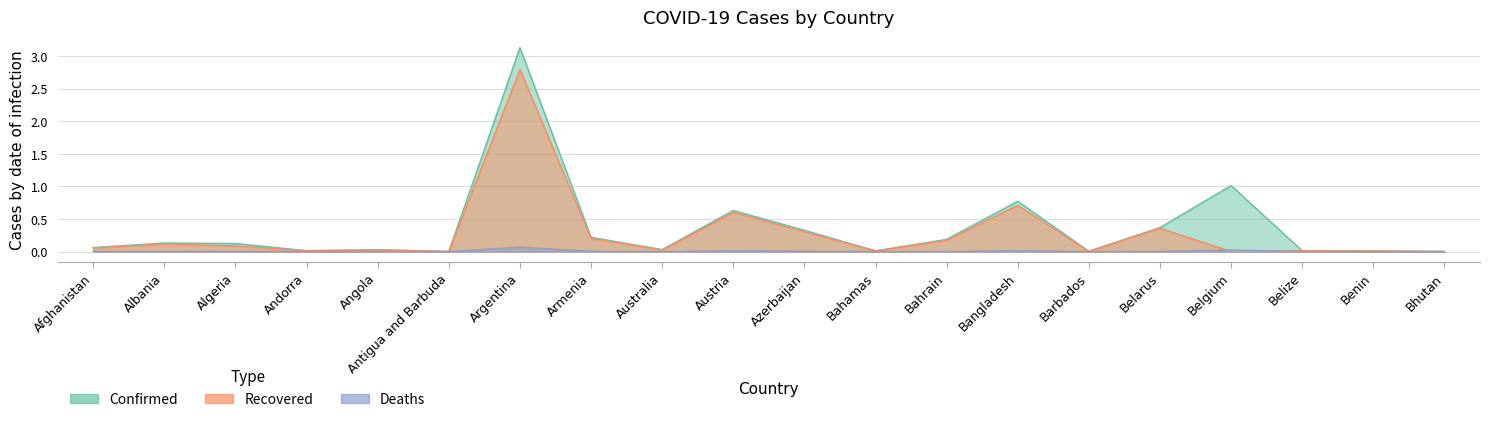

True or false: Recovered has a value of 0.0 at Australia.

True